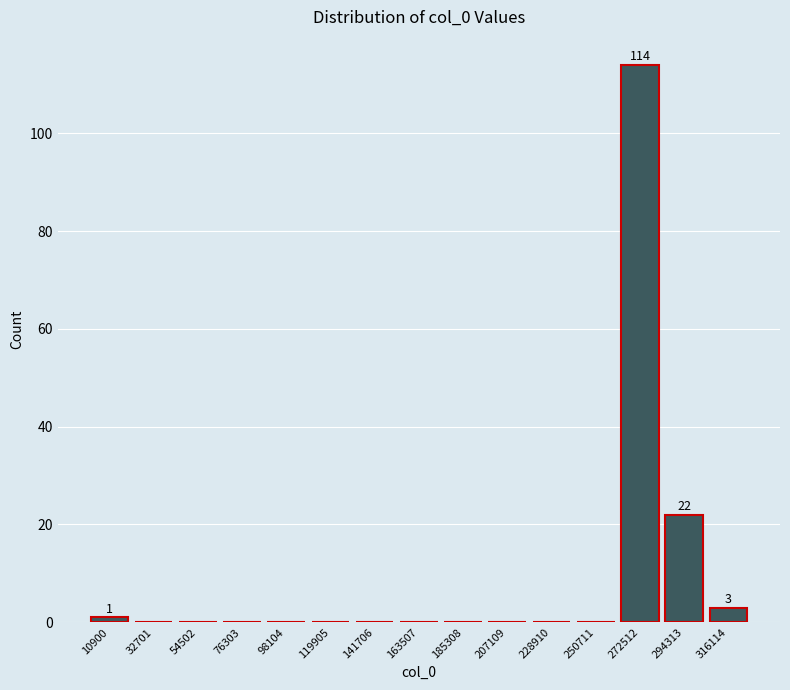

Reading left to right, list all the values displayed in this chart.

10900=1	32701=0	54502=0	76303=0	98104=0	119905=0	141706=0	163507=0	185308=0	207109=0	228910=0	250711=0	272512=114	294313=22	316114=3